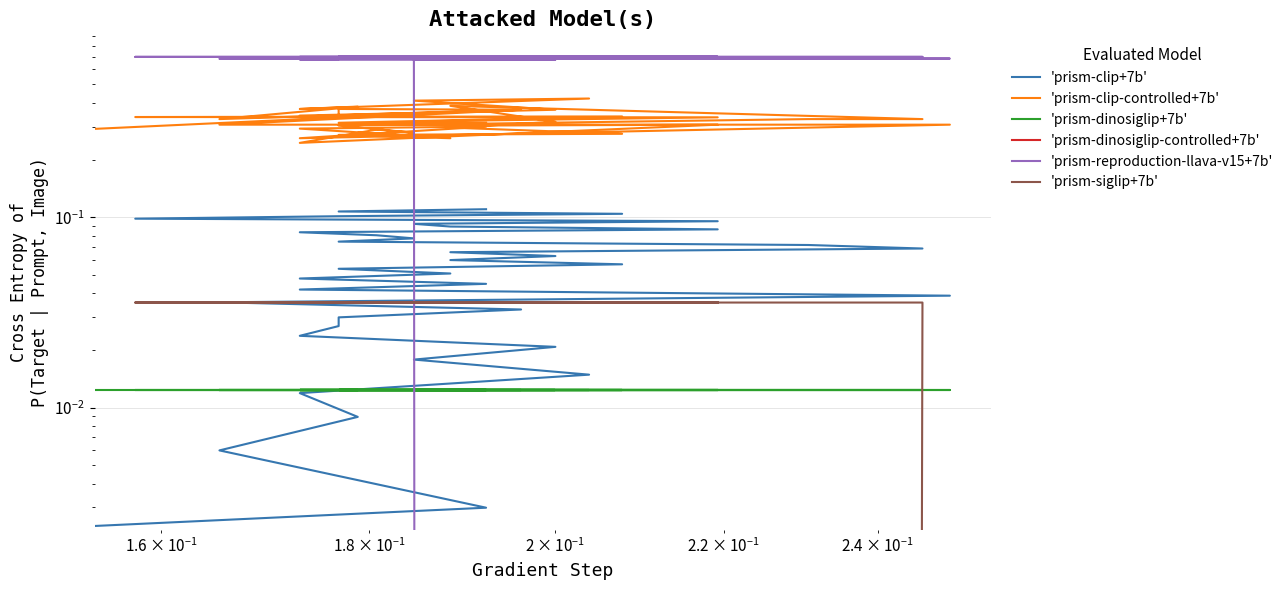

What is the average value of the 'prism-clip+7b' series?

0.1